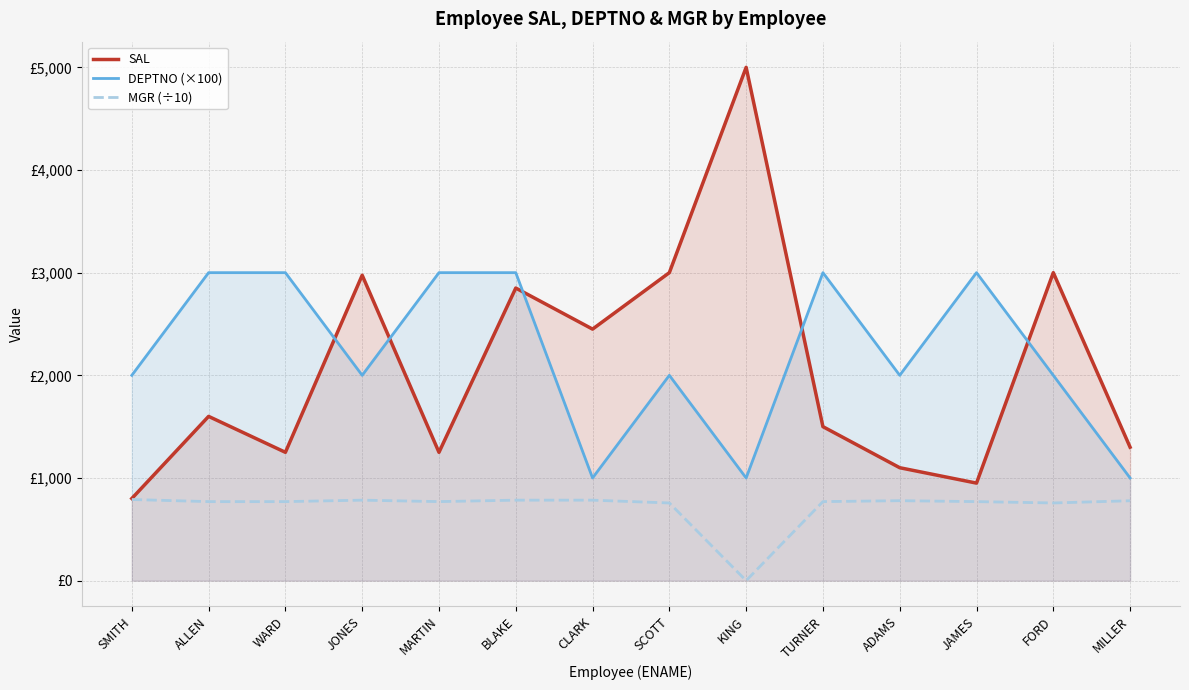

True or false: SAL and MGR (÷10) cross at least once.

False